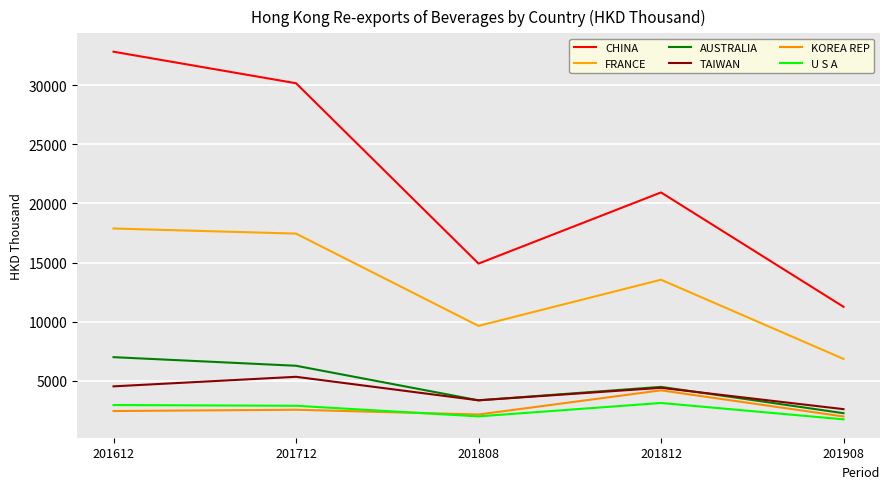

Is this an area chart (filled region under the line)?

No